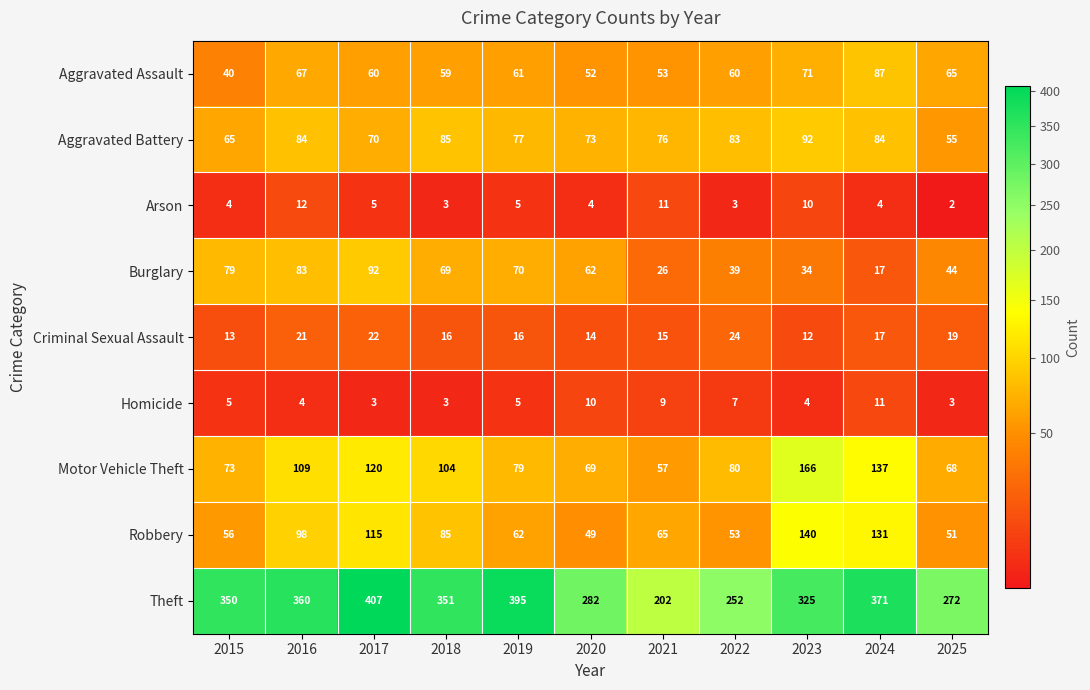

The value of Aggravated Battery at 2024 is 50. True or false?

False